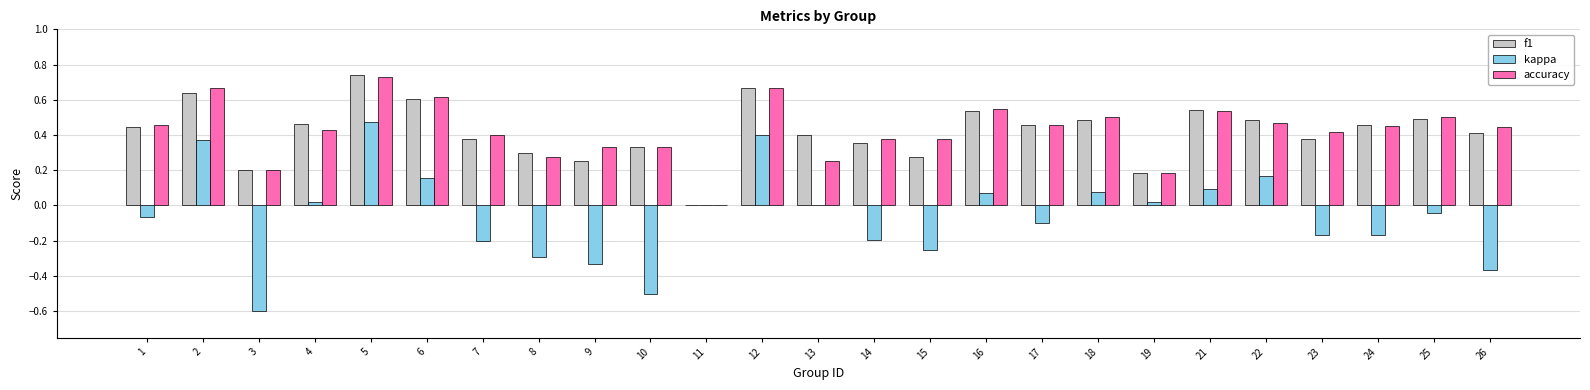

What is the total value across all series at 21?

1.2